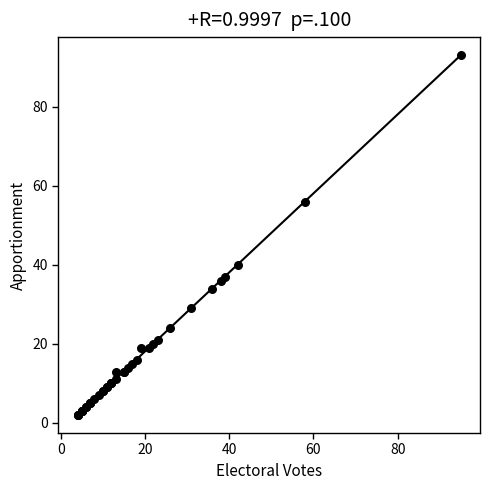

What Y value in the scatter plot is closest to 47?

40